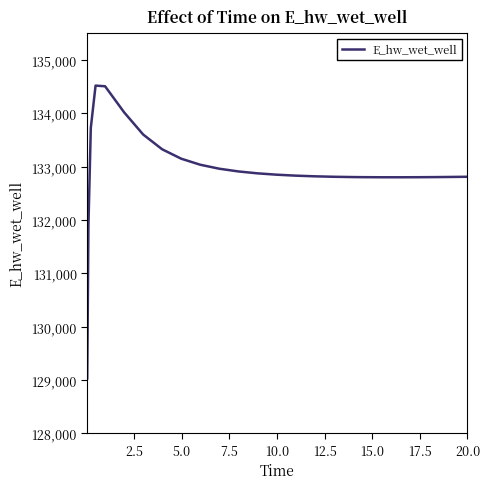

How many lines are shown in the chart?

1